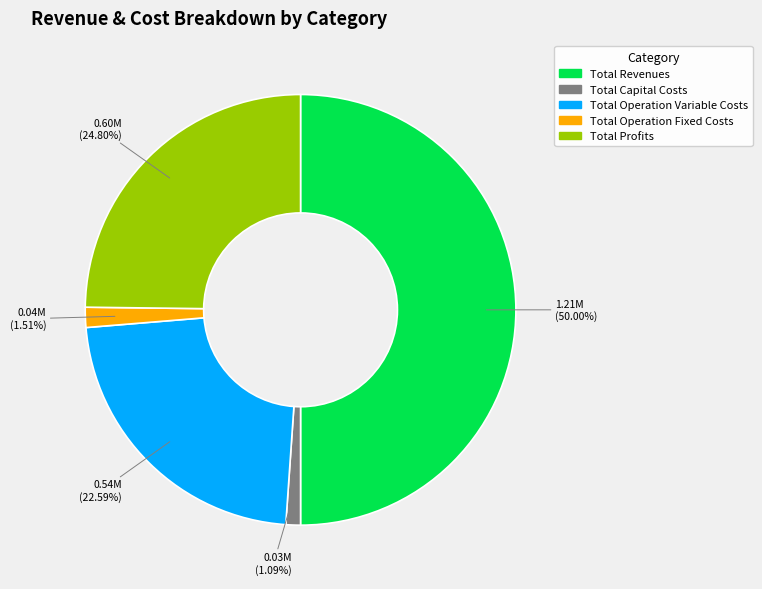

Approximately how many times larger is the value at Total Operation Fixed Costs compared to Total Capital Costs?

1.4